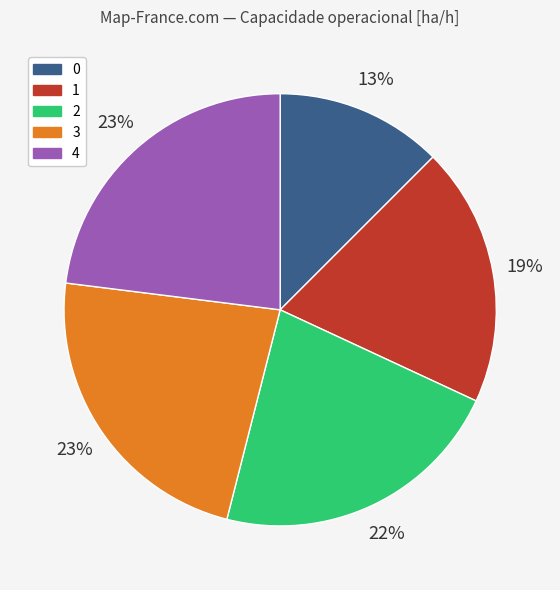

Which has a higher value, 3 or 2?

3